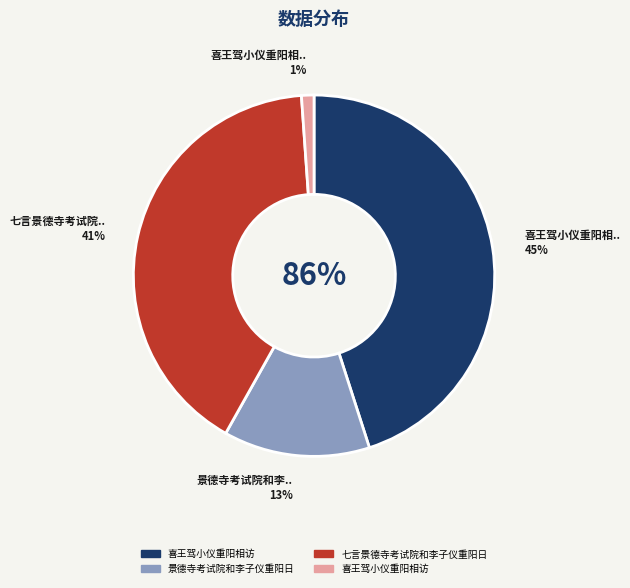

What is the change in value from 景德寺考试院和李子仪重阳日 to 喜王驾小仪重阳相访?

-307003